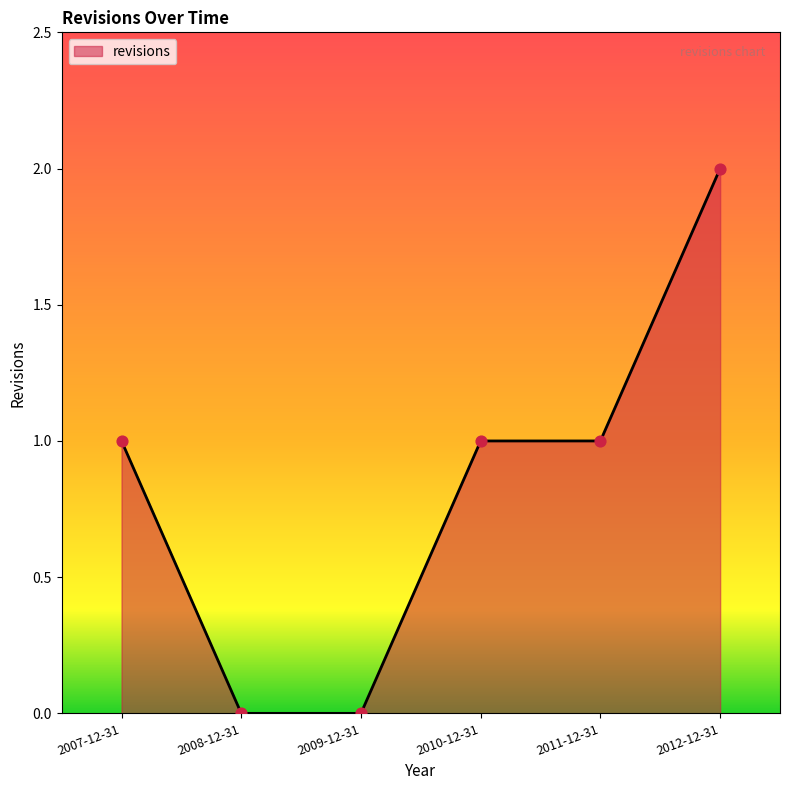

Approximately how many times larger is the value at 2007-12-31 compared to 2012-12-31?

0.5